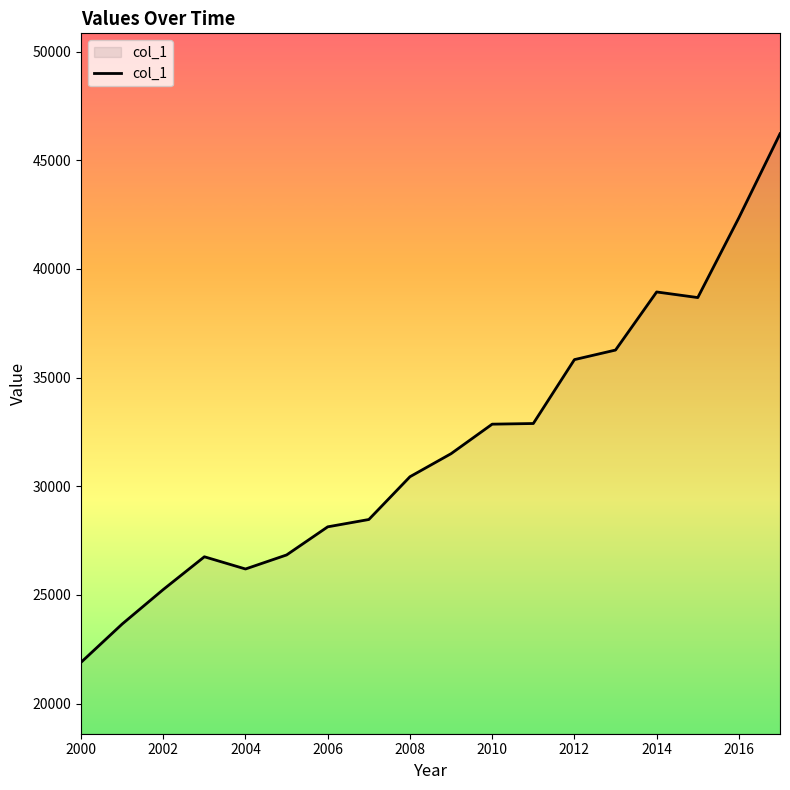

What is the minimum value shown in the chart?

21895